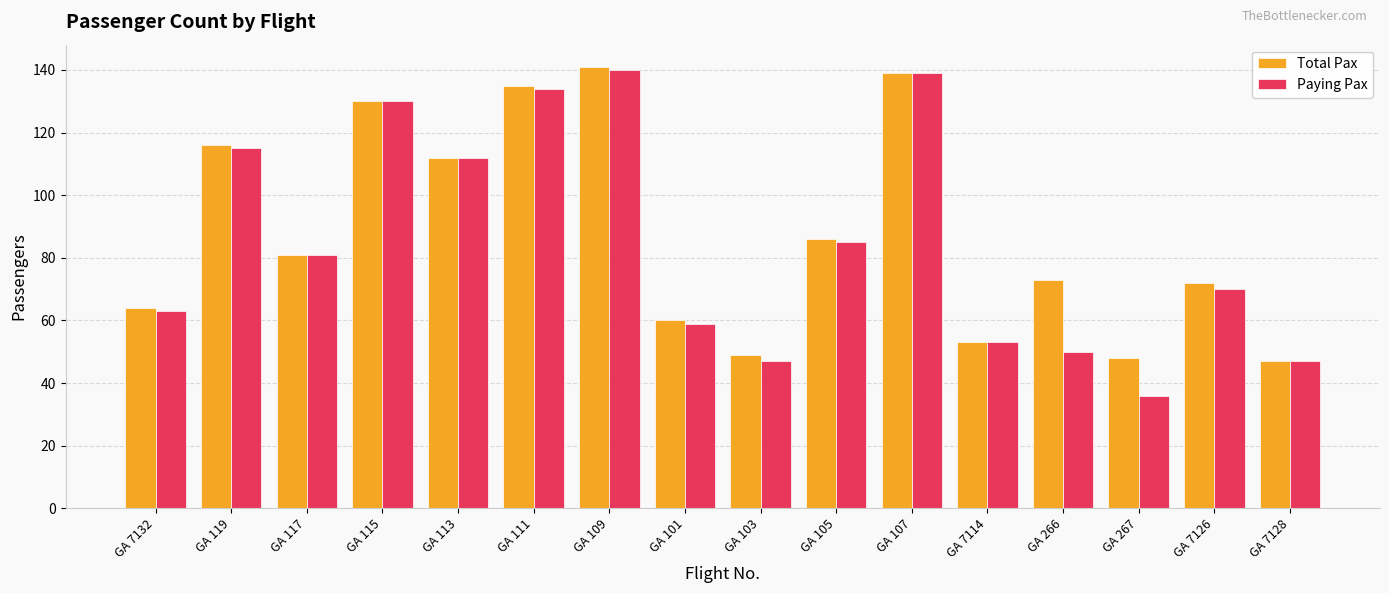

At GA 267, list the series in order from smallest to largest.

Paying Pax, Total Pax